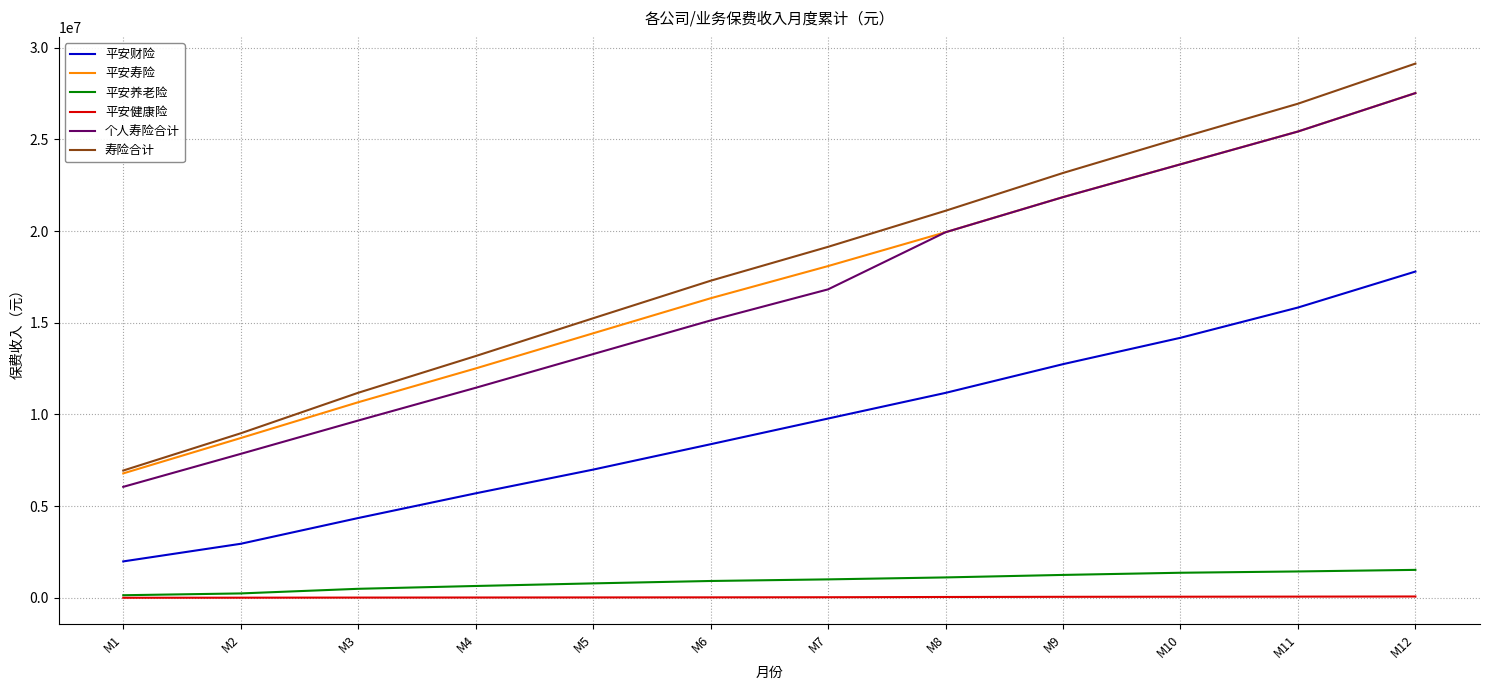

How many lines are shown in the chart?

6